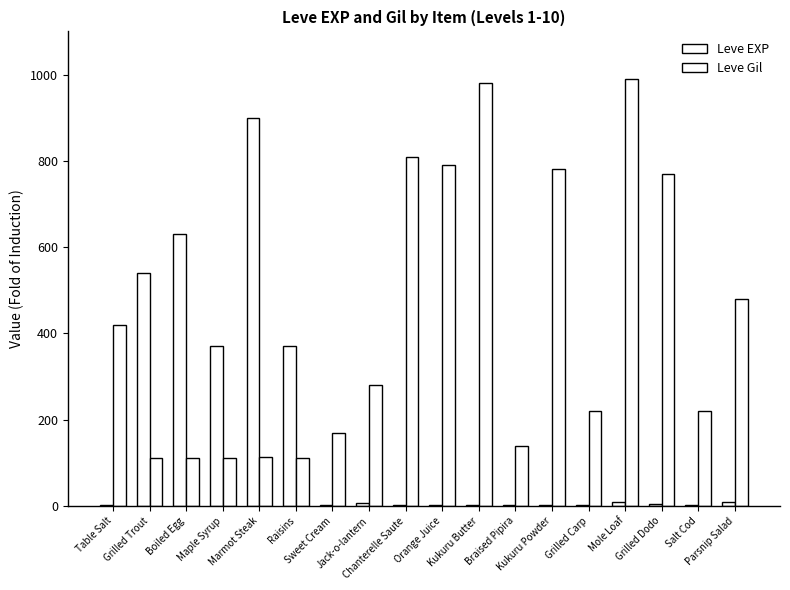

Reading left to right, list all the values displayed in this chart.

Leve EXP: 1	540	630	370	900	370	1	6	1	2	1	3	3	3	9	4	3	10
Leve Gil: 420	112	112	112	113	112	170	280	810	790	980	140	780	220	990	770	220	480